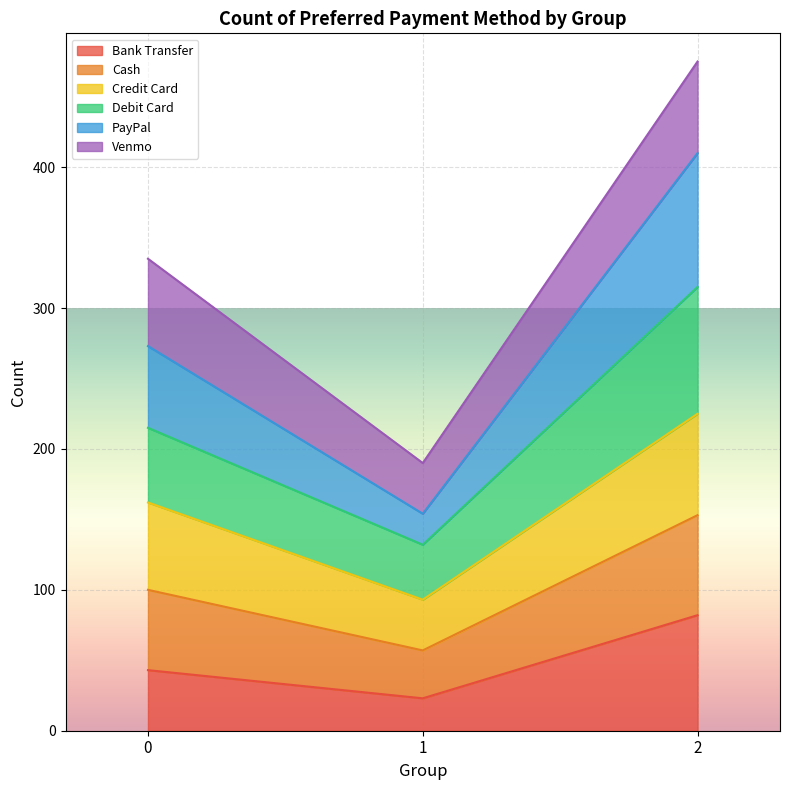

Rank the categories by Bank Transfer value from highest to lowest.

2, 0, 1